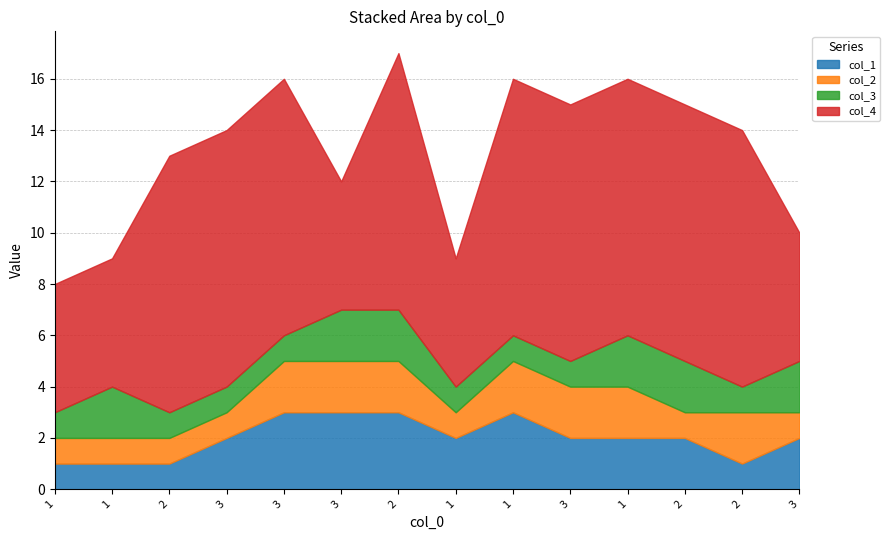

Which series has the largest range (max minus min)?

col_4